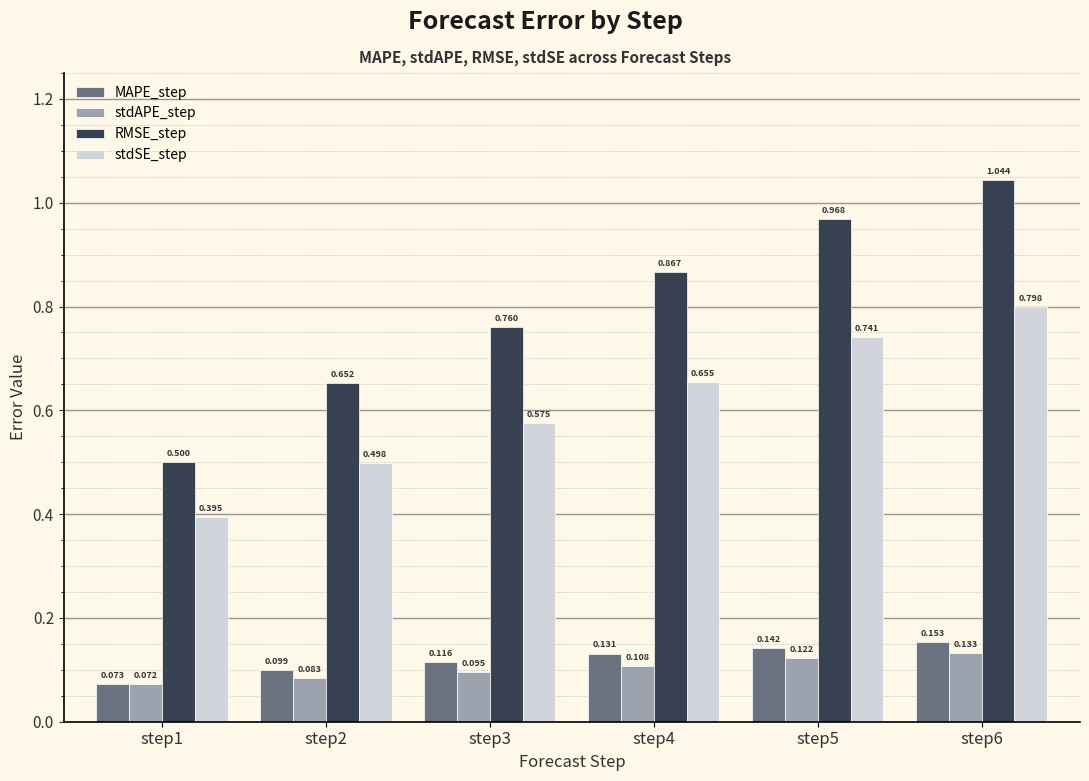

Which series has the largest total across all categories?

RMSE_step